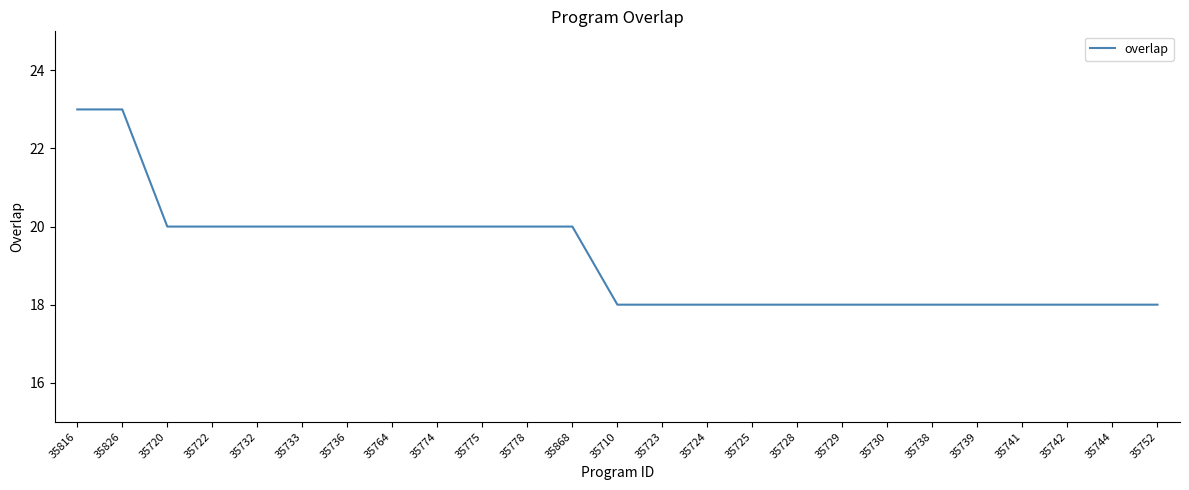

True or false: the data shows 31 at 35728.

False